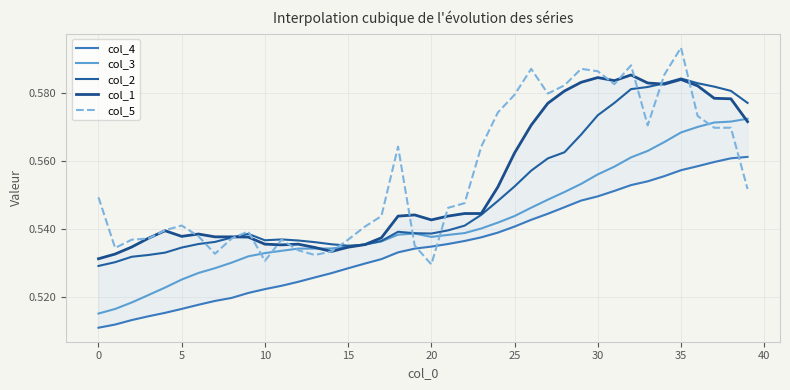

What is the average value of the col_4 series?

0.5